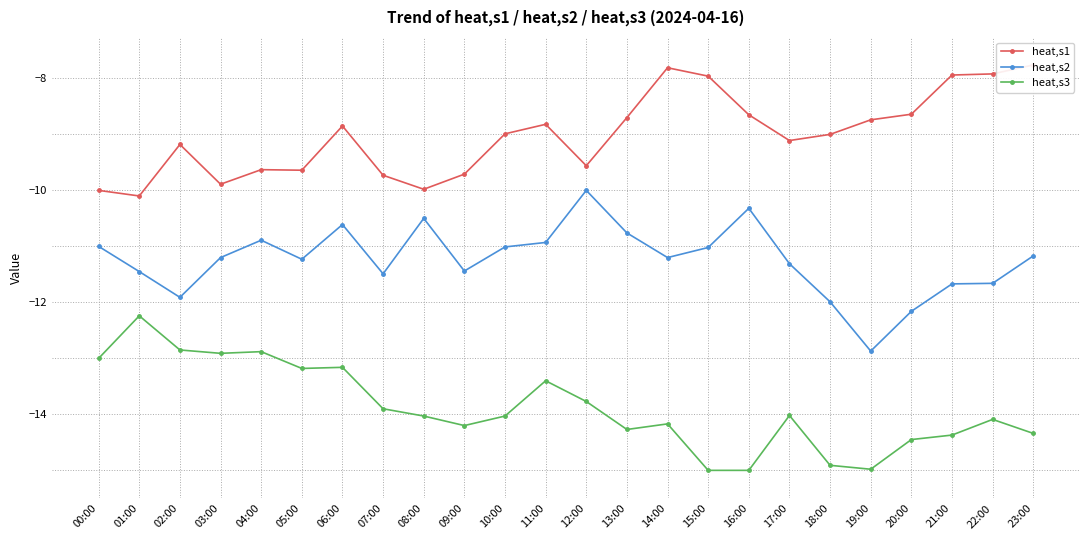

In heat,s3, how many points are lower than both neighbors (excluding endpoints)?

5